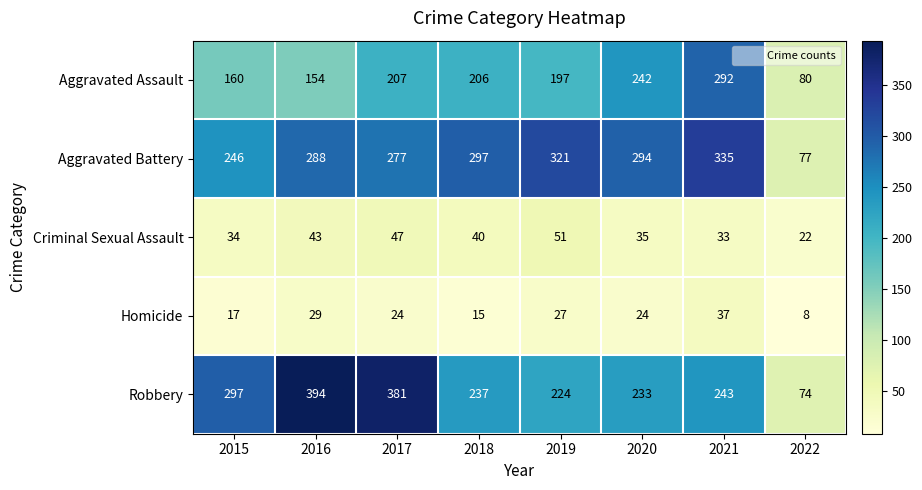

What is the approximate value of Aggravated Battery at 2020, to the nearest 50?

300